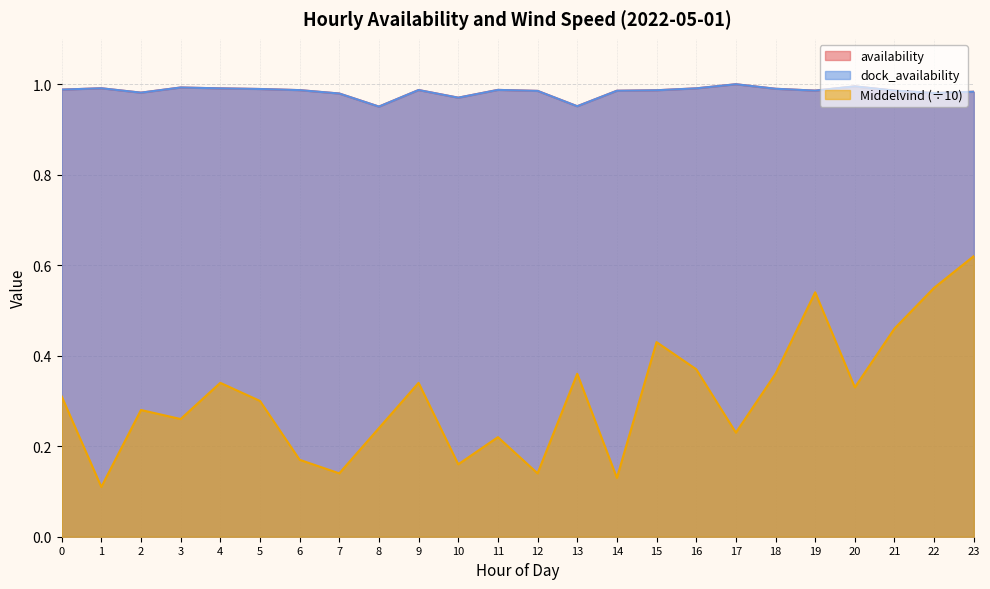

At which label is Middelvind closest to 0?

1